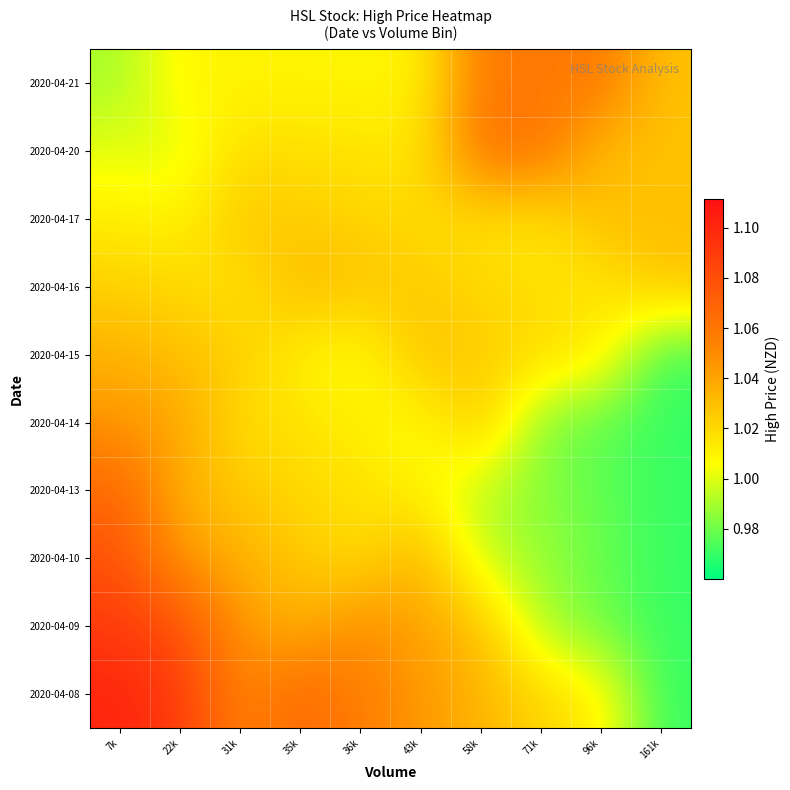

Which category has the lowest value across all series?

161k